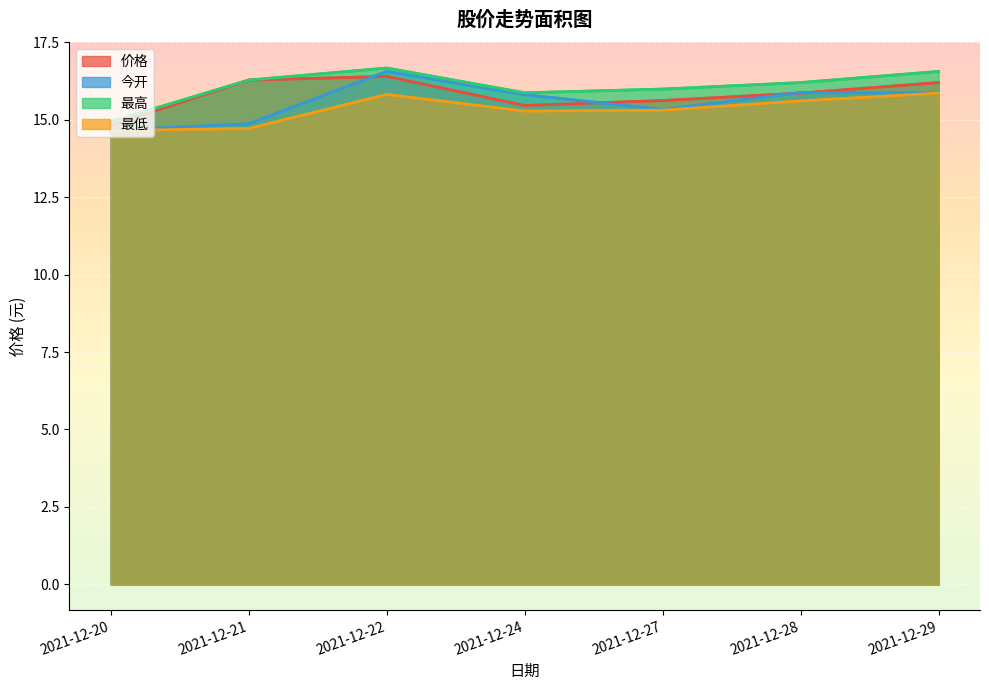

How many categories are shown in the chart?

7